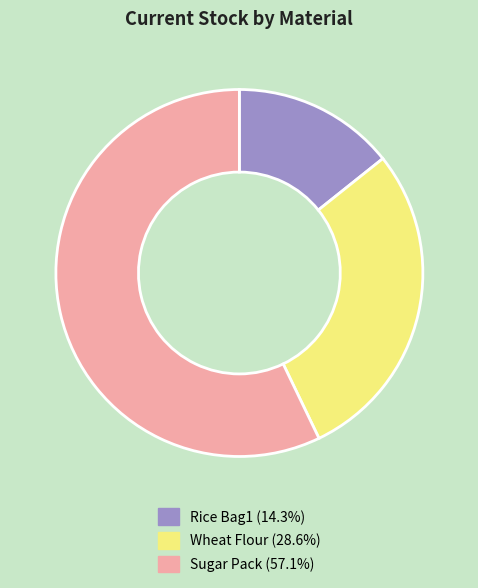

Approximately how many times larger is the value at Sugar Pack compared to Rice Bag1?

4.0